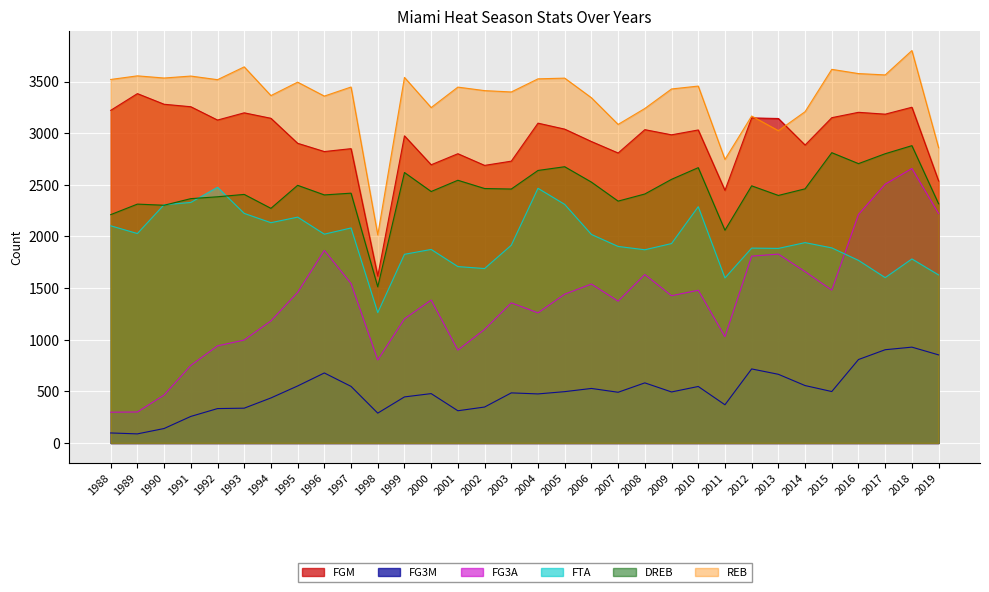

How many lines are shown in the chart?

6